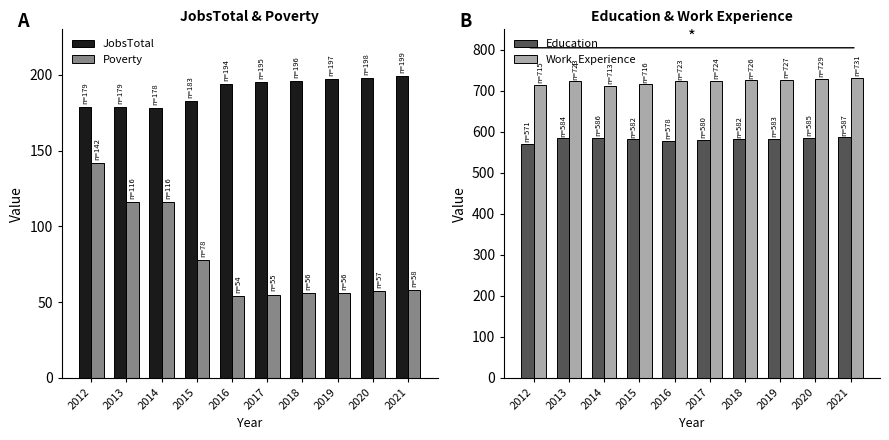

What is the maximum value shown in the chart?

731